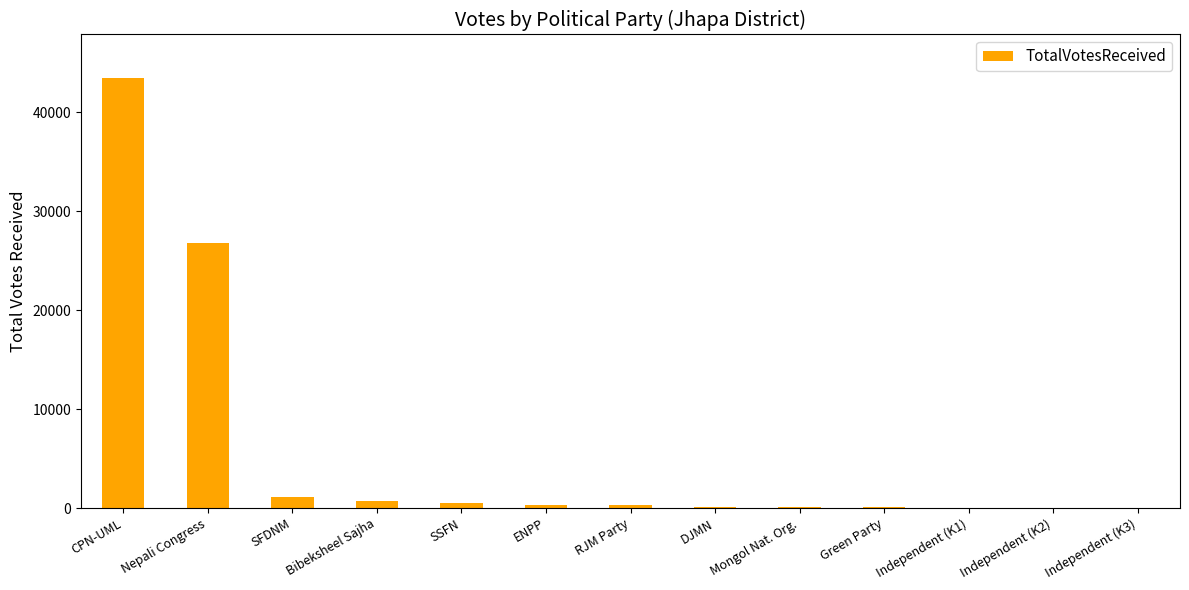

What is the change in value from Nepali Congress to SFDNM?

-25690